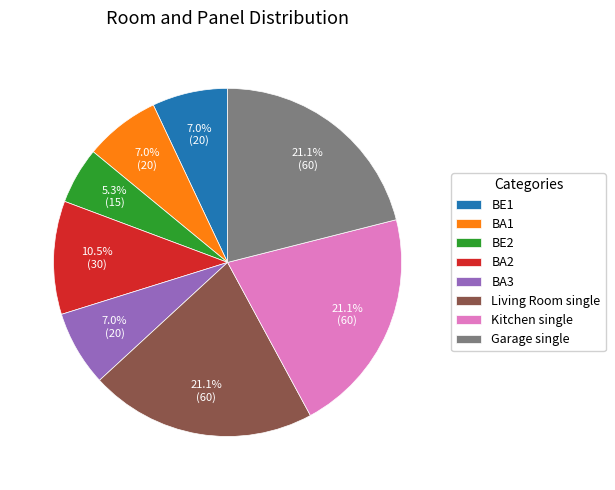

What is the smallest slice in the pie chart?

BE2